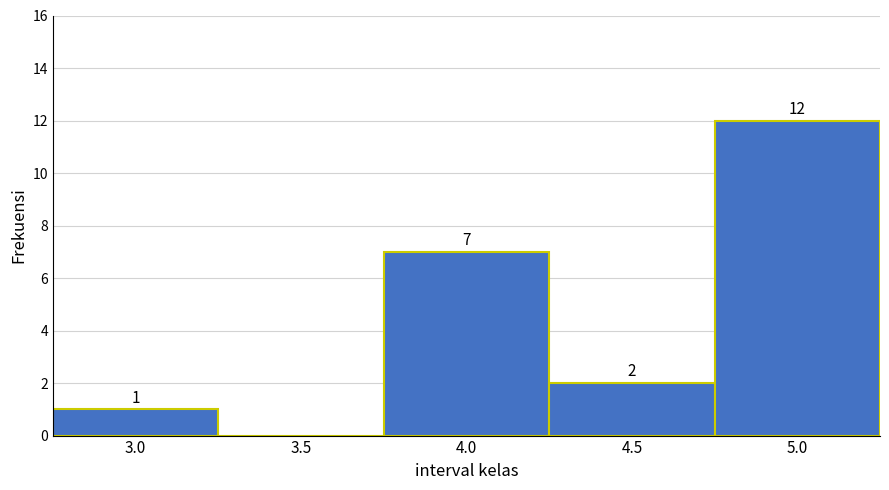

Reading left to right, what are all the values shown in this chart?

3.0=1	3.5=0	4.0=7	4.5=2	5.0=12